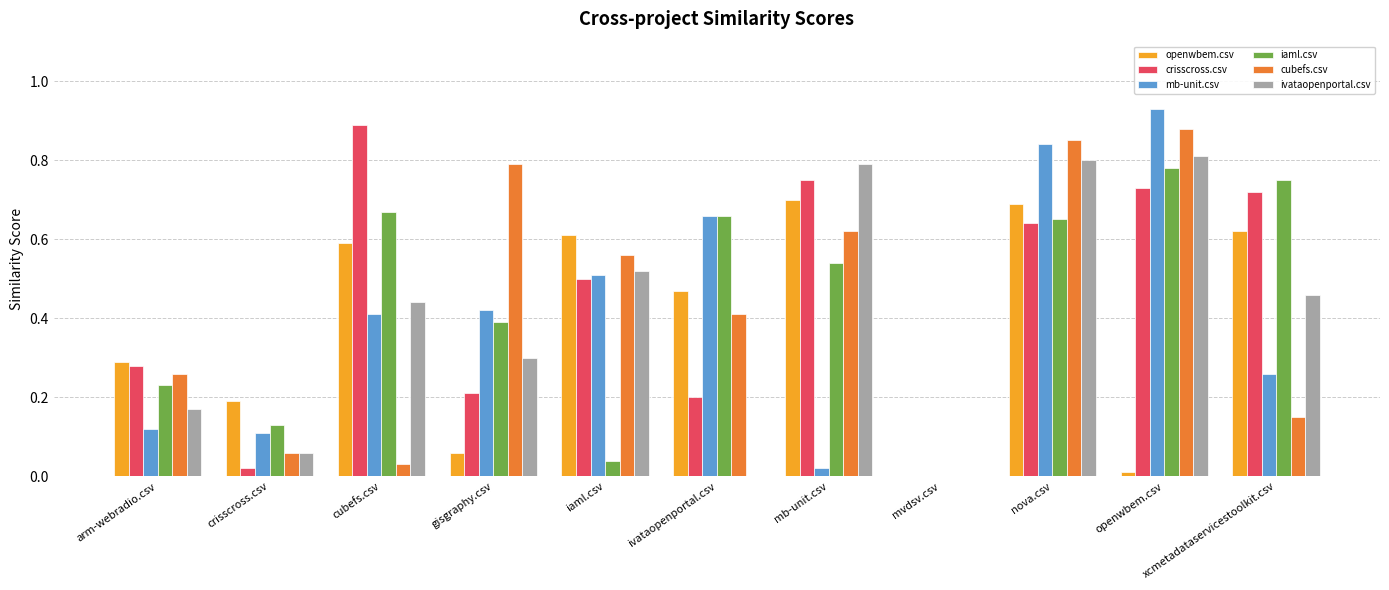

What are all the series names shown in the legend?

openwbem.csv, crisscross.csv, mb-unit.csv, iaml.csv, cubefs.csv, ivataopenportal.csv